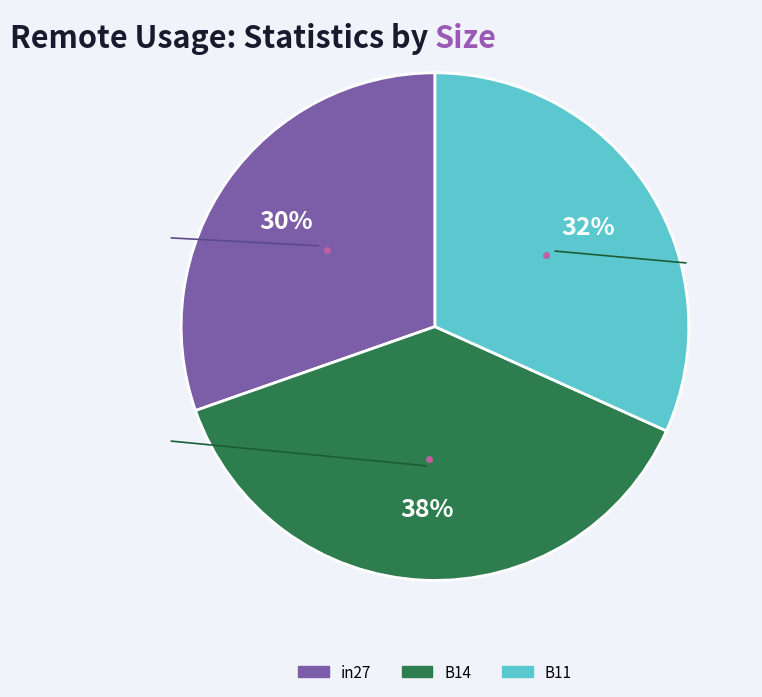

Which slice is the largest?

B14